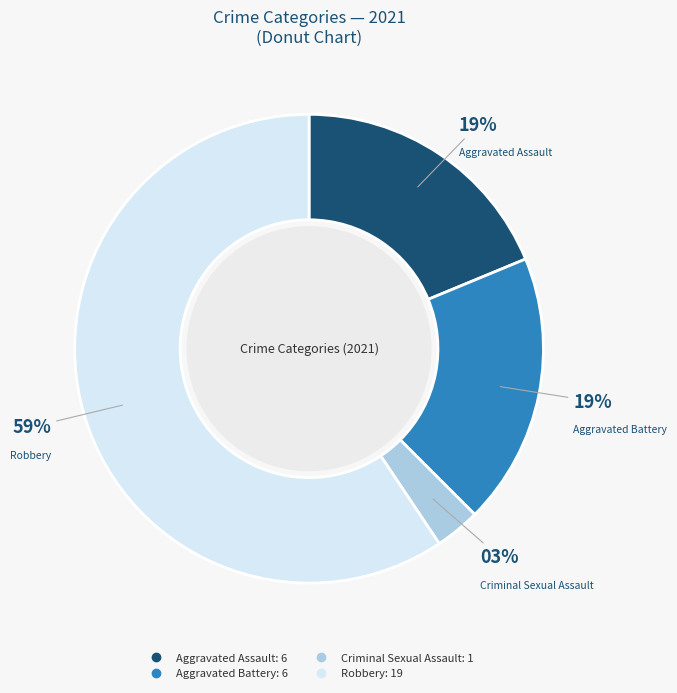

Which has a higher value, Criminal Sexual Assault or Aggravated Assault?

Aggravated Assault